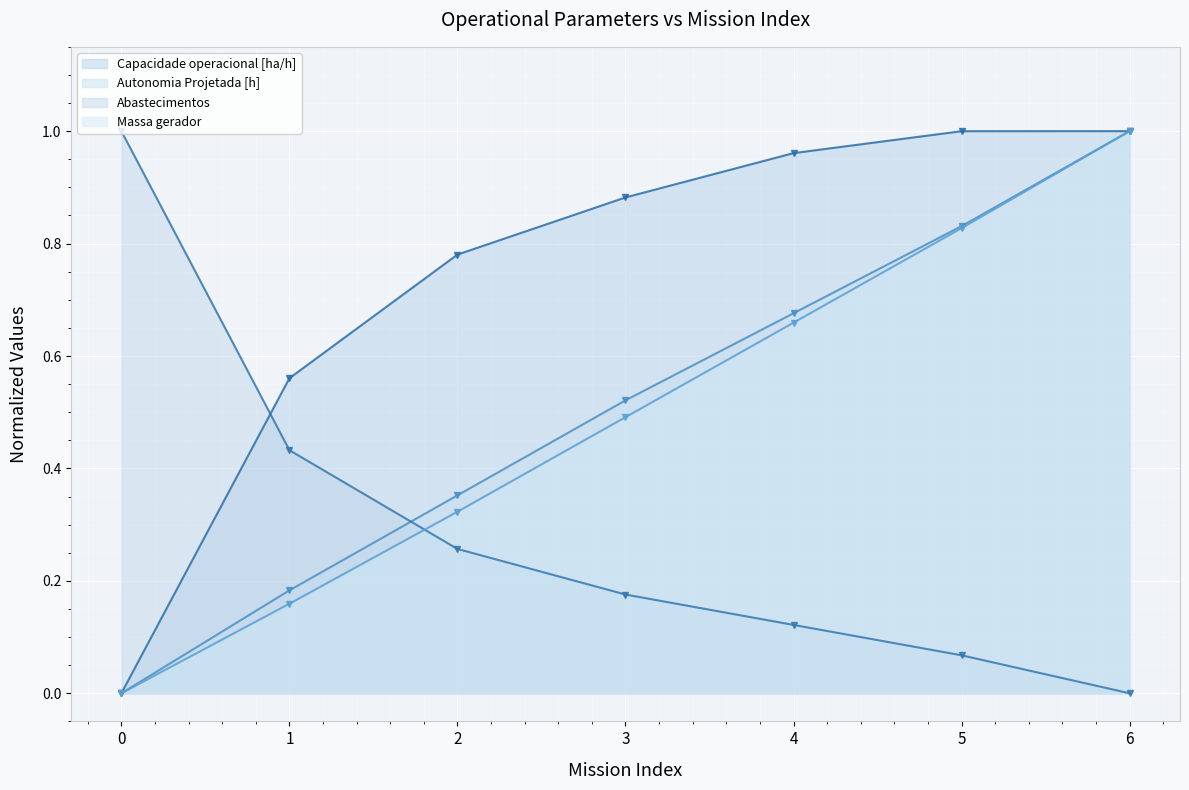

Reading left to right, extract all data points from this chart.

Capacidade operacional [ha/h]: 0=0.0	1=0.6	2=0.8	3=0.9	4=1.0	5=1.0	6=1.0
Autonomia Projetada [h]: 0=0.0	1=0.2	2=0.4	3=0.5	4=0.7	5=0.8	6=1.0
Abastecimentos: 0=1.0	1=0.4	2=0.3	3=0.2	4=0.1	5=0.1	6=0.0
Massa gerador: 0=0.0	1=0.2	2=0.3	3=0.5	4=0.7	5=0.8	6=1.0